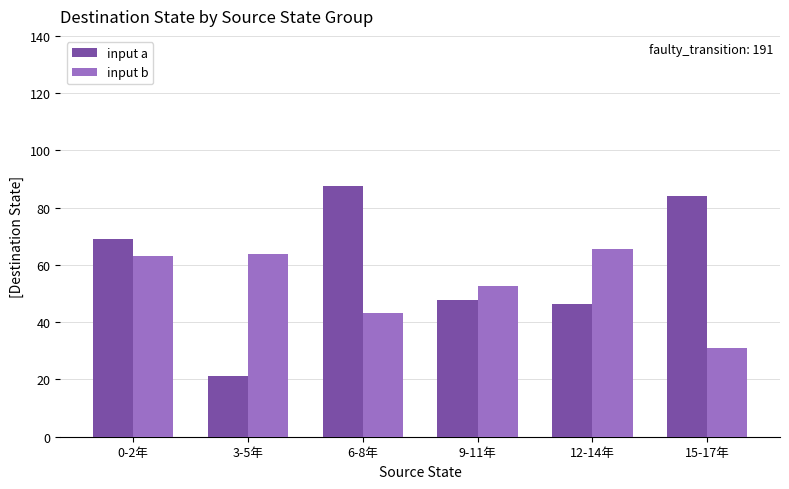

What is the minimum value for input a?

21.3